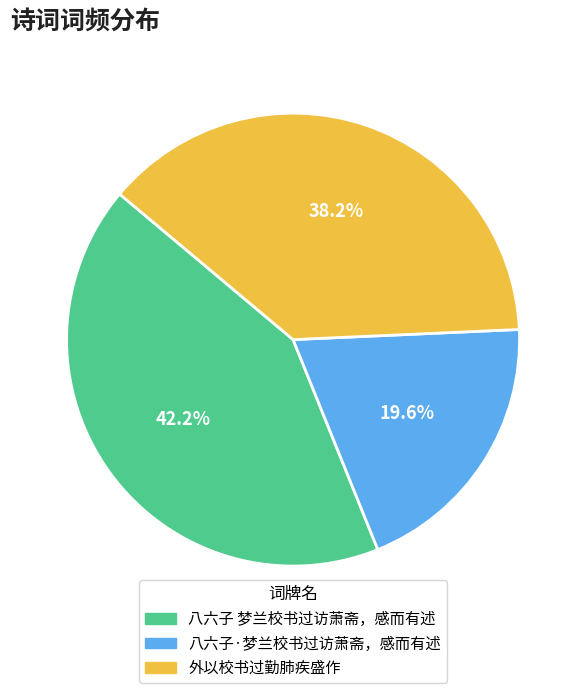

Count the number of slices in the pie.

3